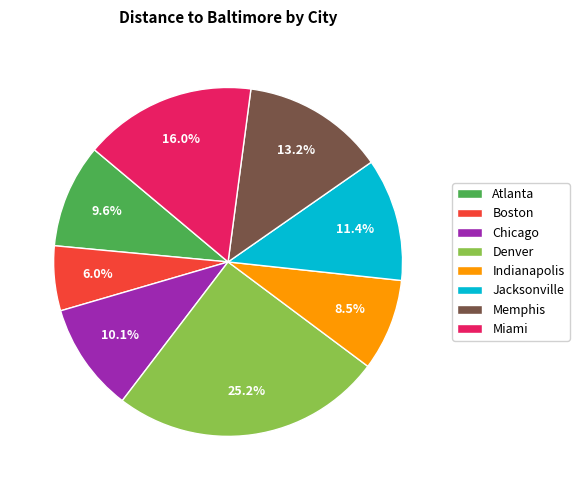

Which has a higher value, Denver or Chicago?

Denver